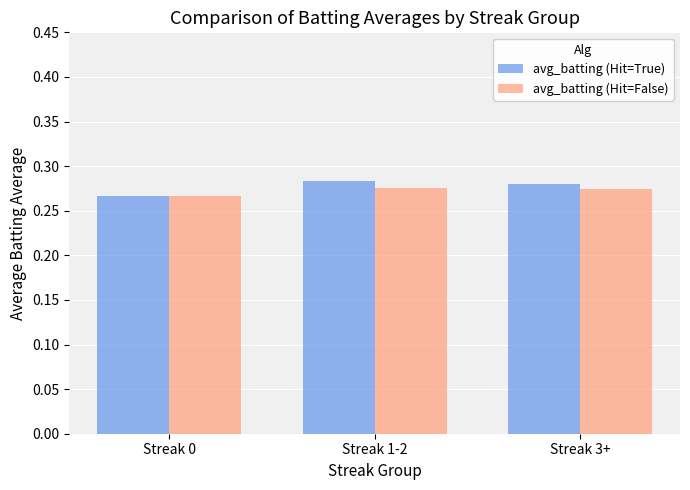

At how many categories does at least one series exceed 0?

3